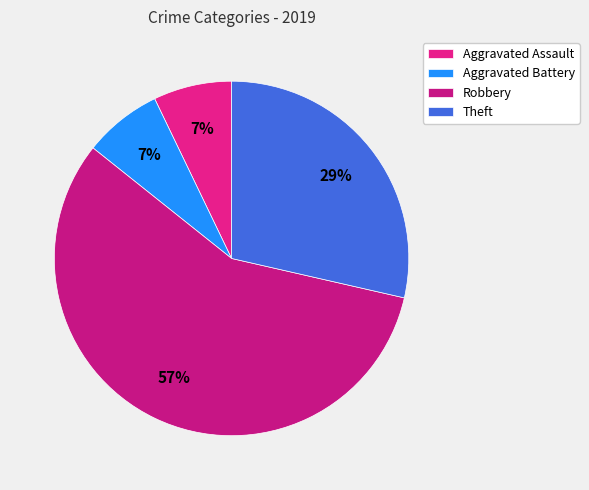

What percentage is the Aggravated Assault slice, to the nearest percent?

7%